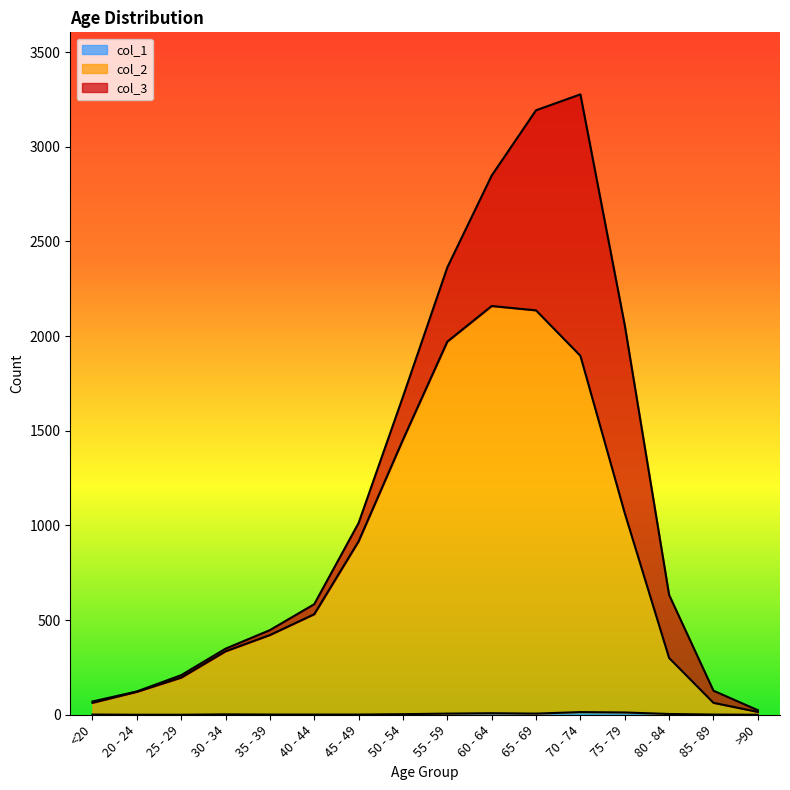

Is the value of col_1 at 30 - 34 greater than the value of col_2 at 30 - 34?

No